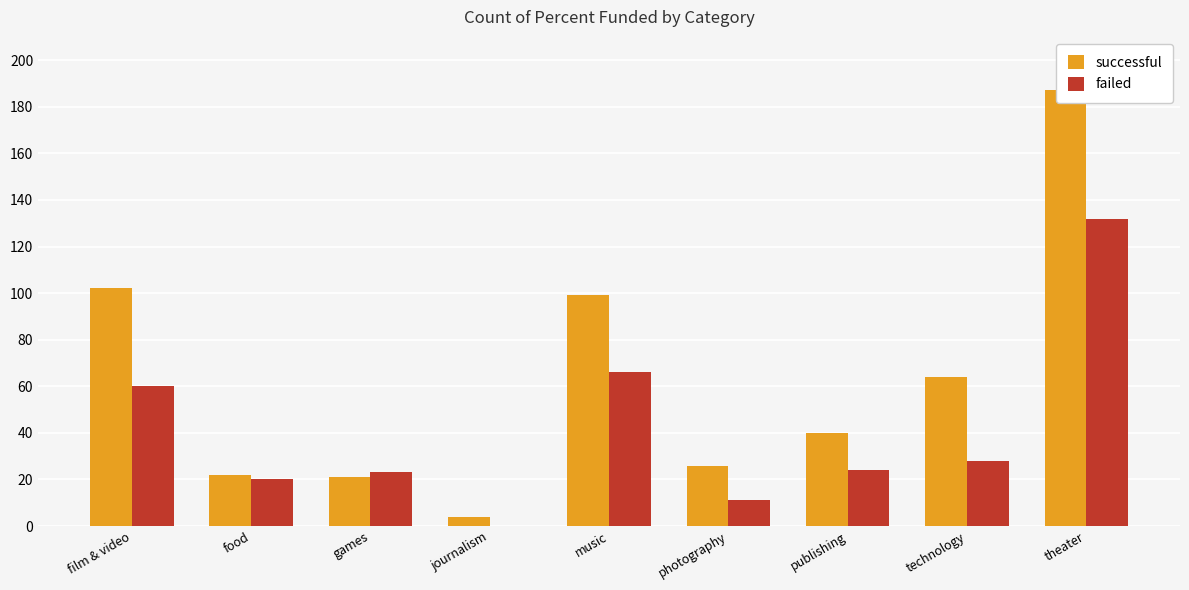

What are all the series names shown in the legend?

successful, failed